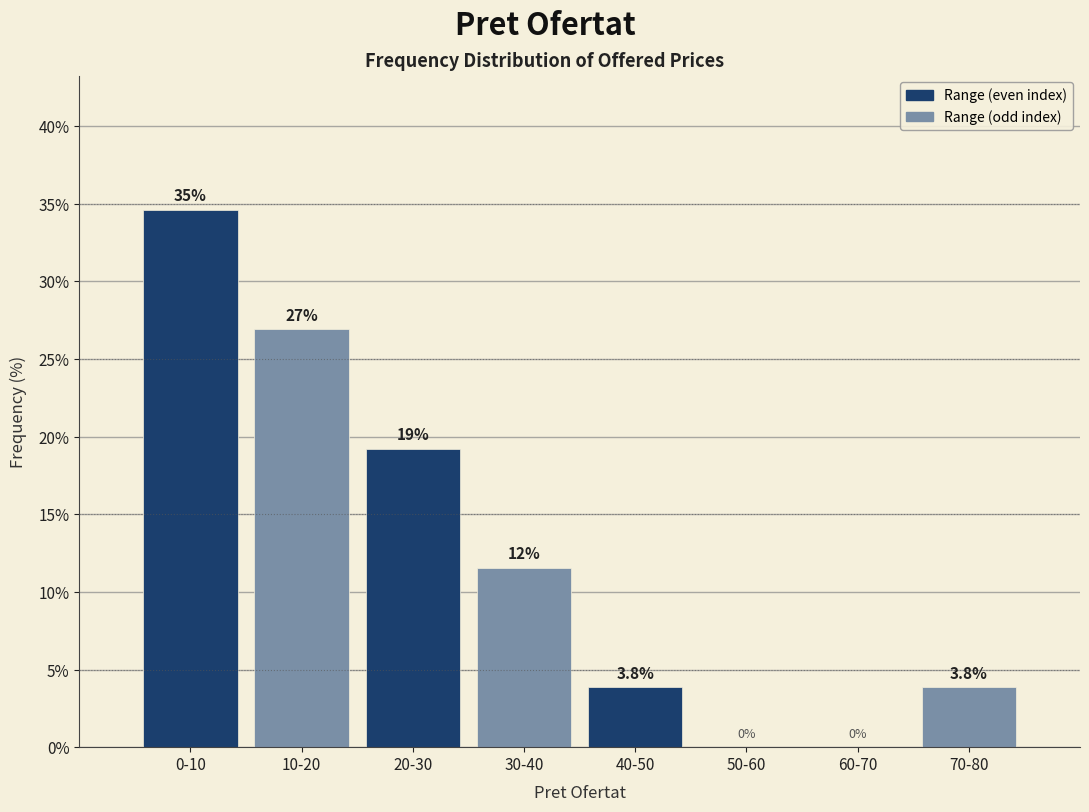

Reading left to right, transcribe all the data shown in this chart.

0-10=34.6	10-20=26.9	20-30=19.2	30-40=11.5	40-50=3.8	50-60=0.0	60-70=0.0	70-80=3.8